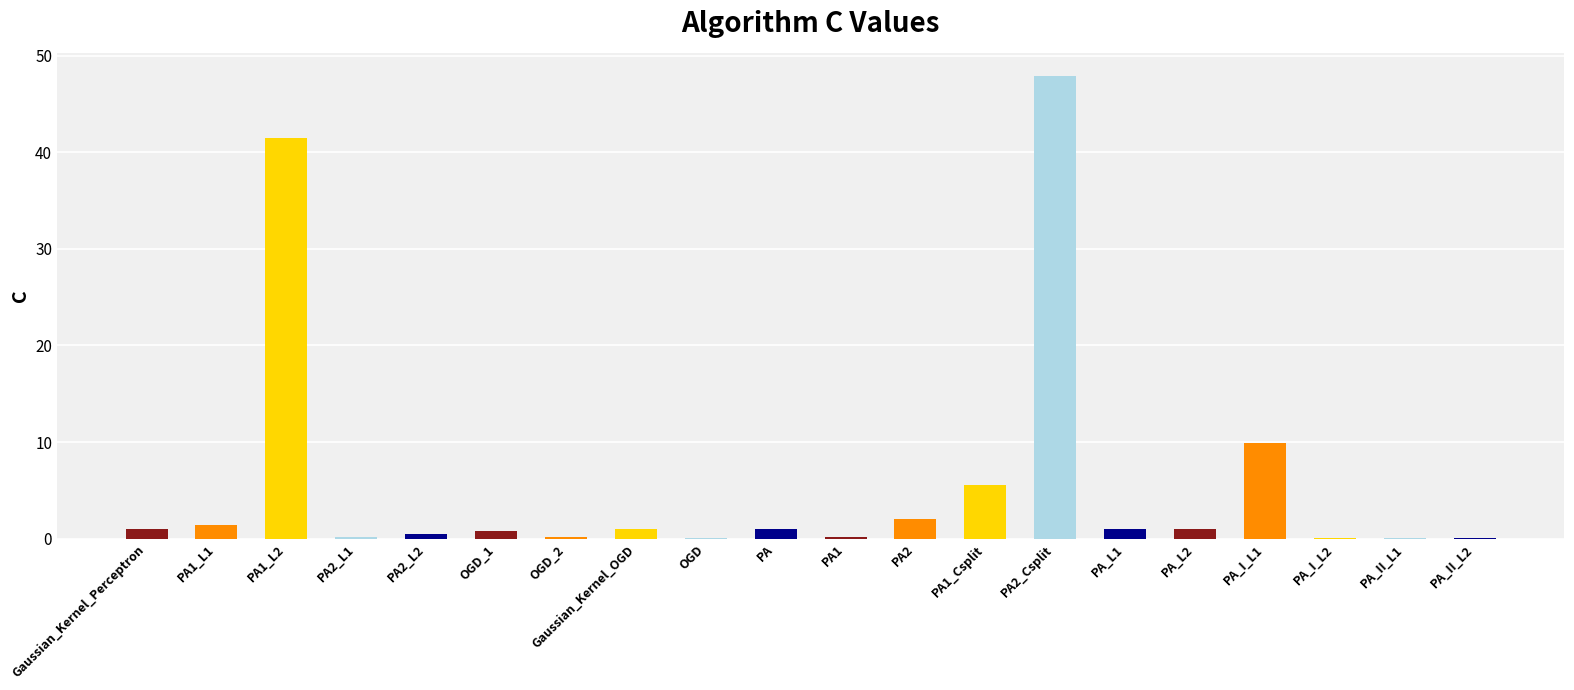

Reading right to left, list all the values displayed in this chart.

PA_II_L2=0.1	PA_II_L1=0.1	PA_I_L2=0.1	PA_I_L1=9.9	PA_L2=1.0	PA_L1=1.0	PA2_Csplit=47.9	PA1_Csplit=5.5	PA2=2.1	PA1=0.1	PA=1.0	OGD=0.1	Gaussian_Kernel_OGD=1.0	OGD_2=0.1	OGD_1=0.8	PA2_L2=0.4	PA2_L1=0.1	PA1_L2=41.4	PA1_L1=1.4	Gaussian_Kernel_Perceptron=1.0